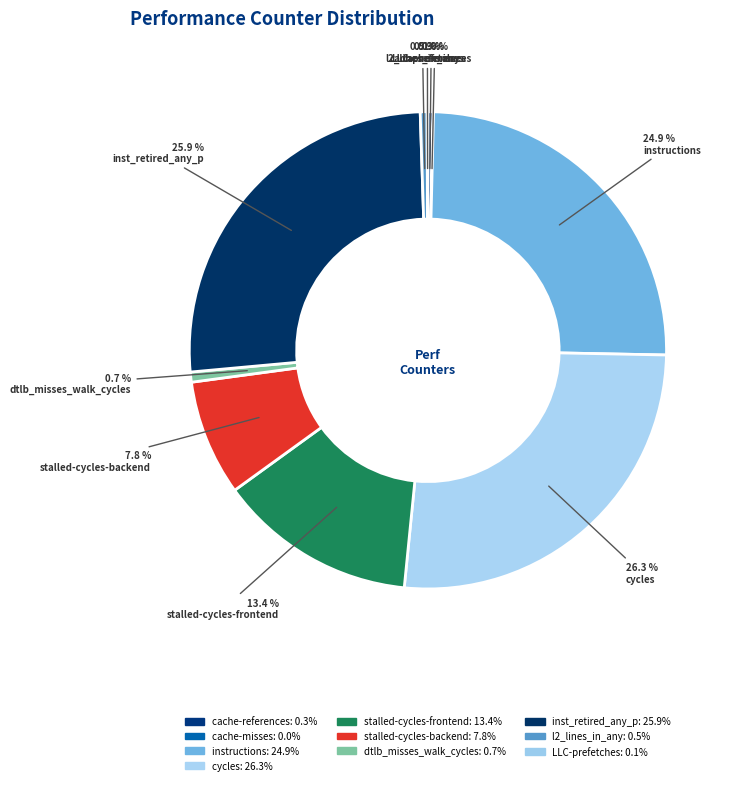

Do inst_retired_any_p and cycles together represent more than half of the pie?

Yes